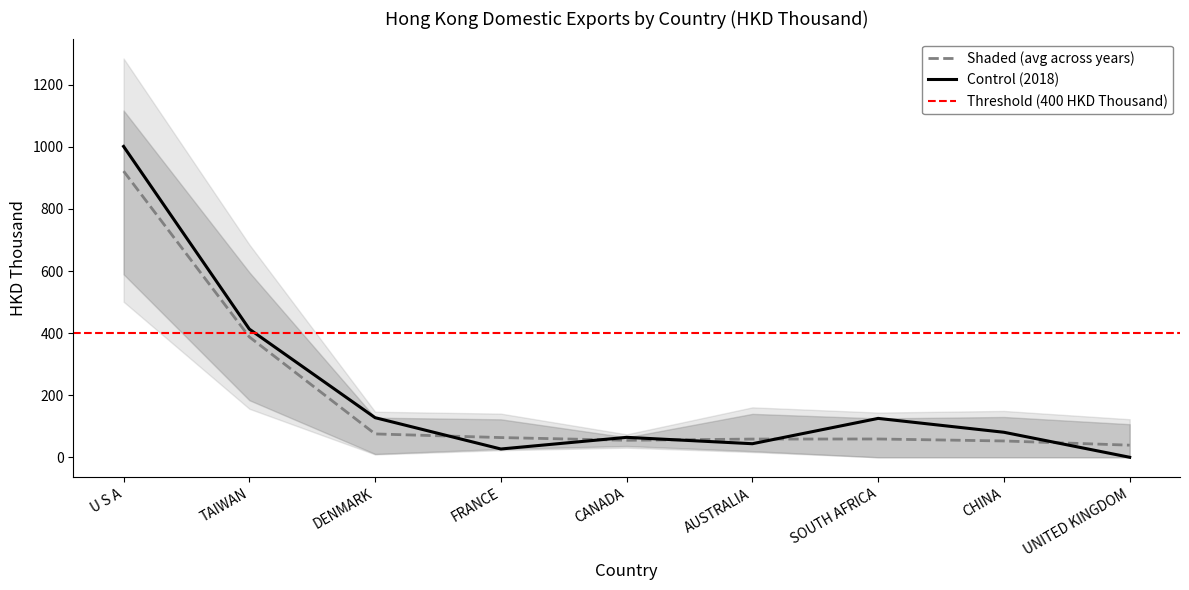

Is the value of 201612 at DENMARK greater than the value of 201712 at FRANCE?

Yes